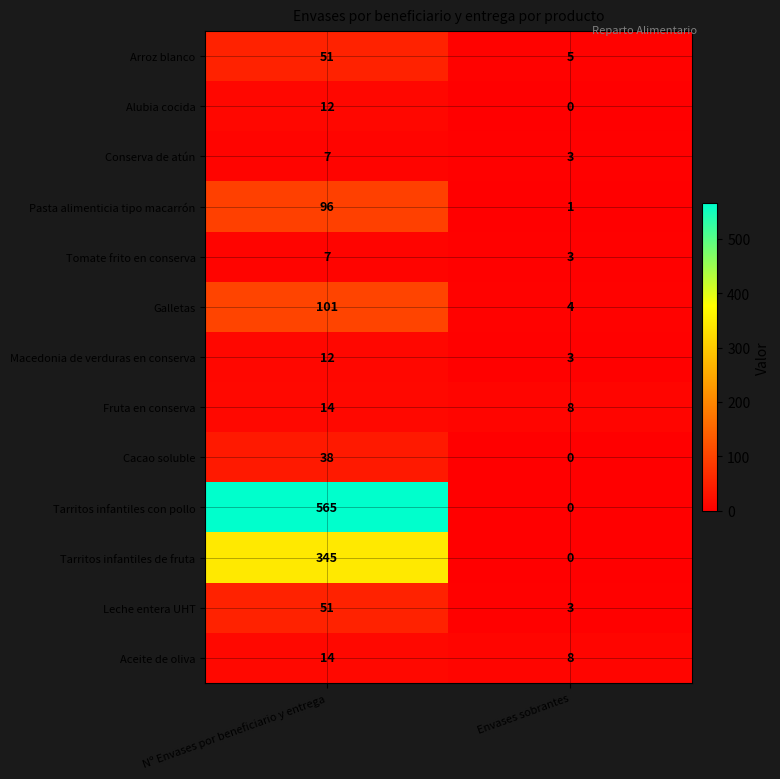

What is the spread (max minus min) of values at Envases sobrantes?

8